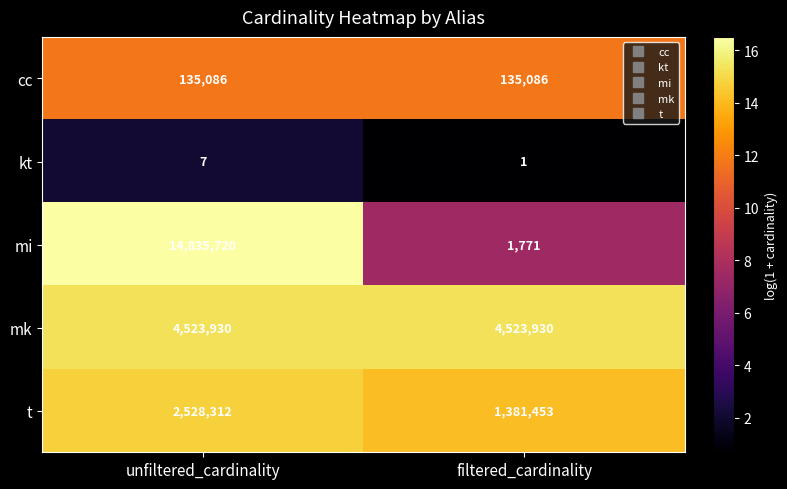

What is the sum of all cc values?

270172